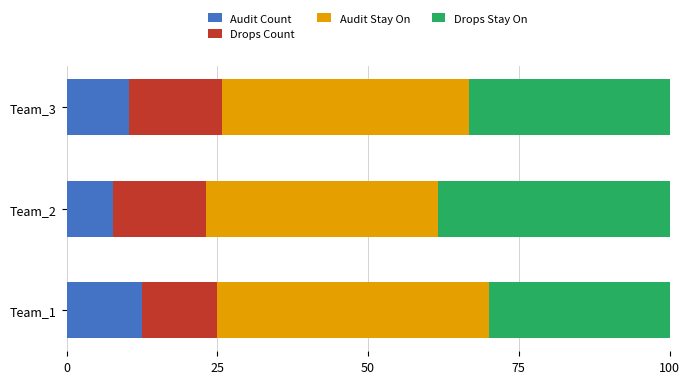

What is the difference between the Audit Count values at Team_2 and Team_1?

4.8